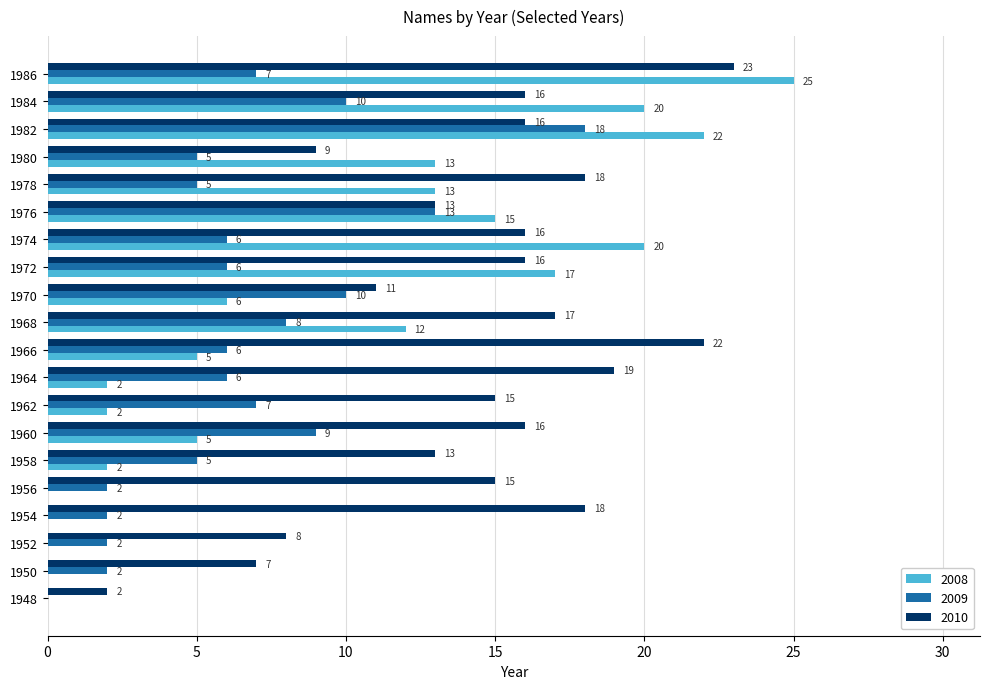

Is it true that 2009 equals 0 at 1948?

True